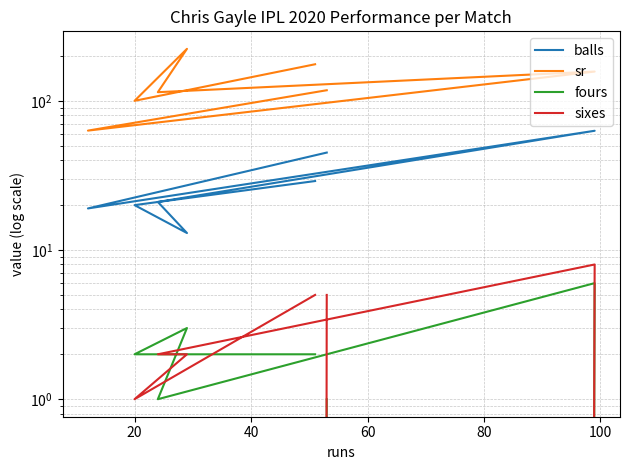

How many data points does each series have?

7